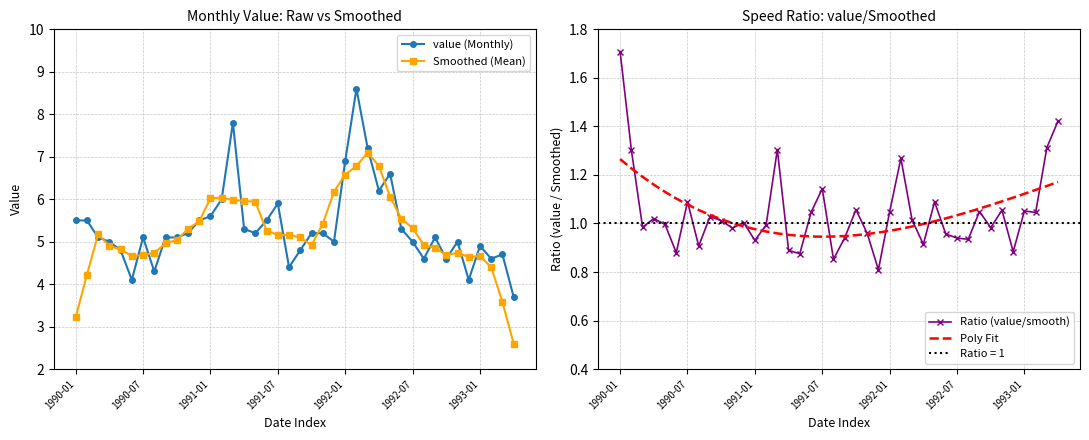

How many values in the Poly Fit series are below 1?

17